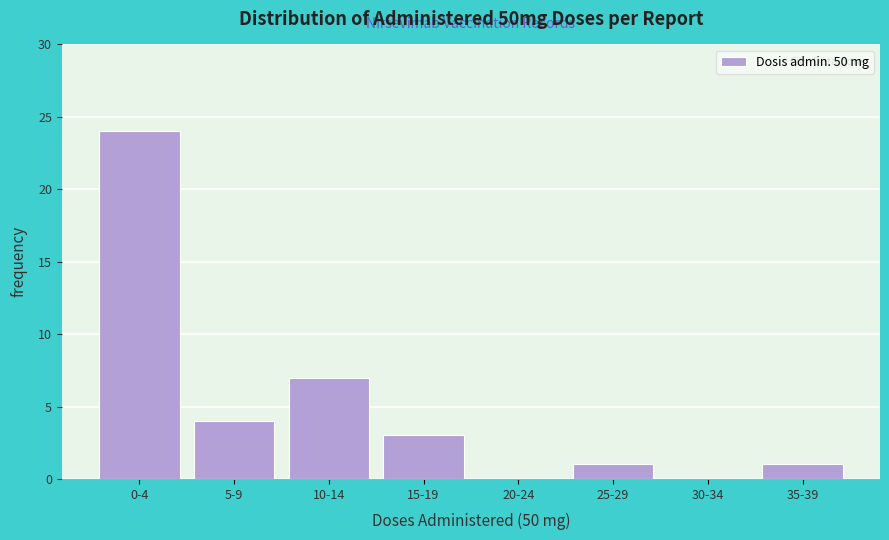

Reading left to right, extract all data points from this chart.

0-4=24	5-9=4	10-14=7	15-19=3	20-24=0	25-29=1	30-34=0	35-39=1